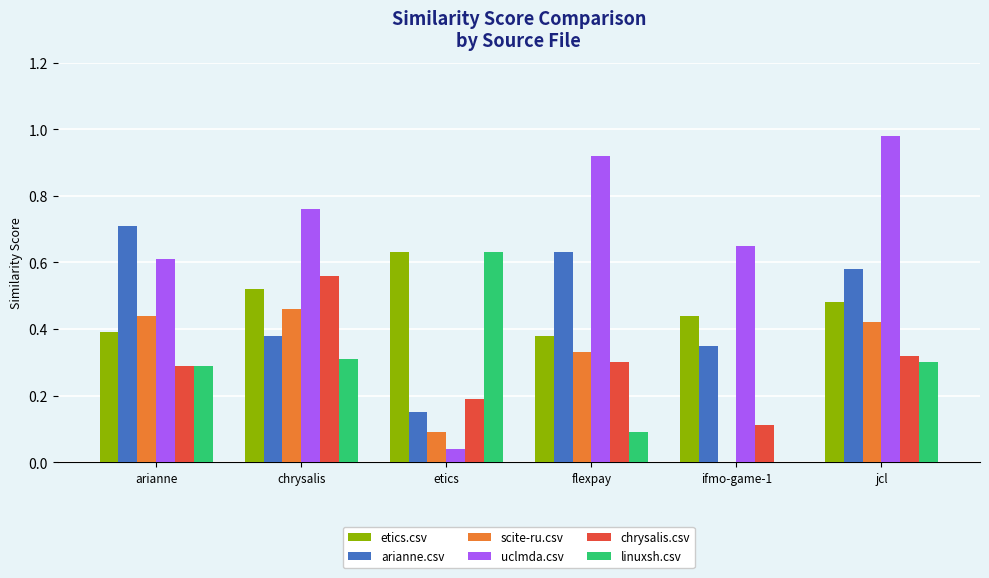

What is the total value across all series at arianne?

2.7